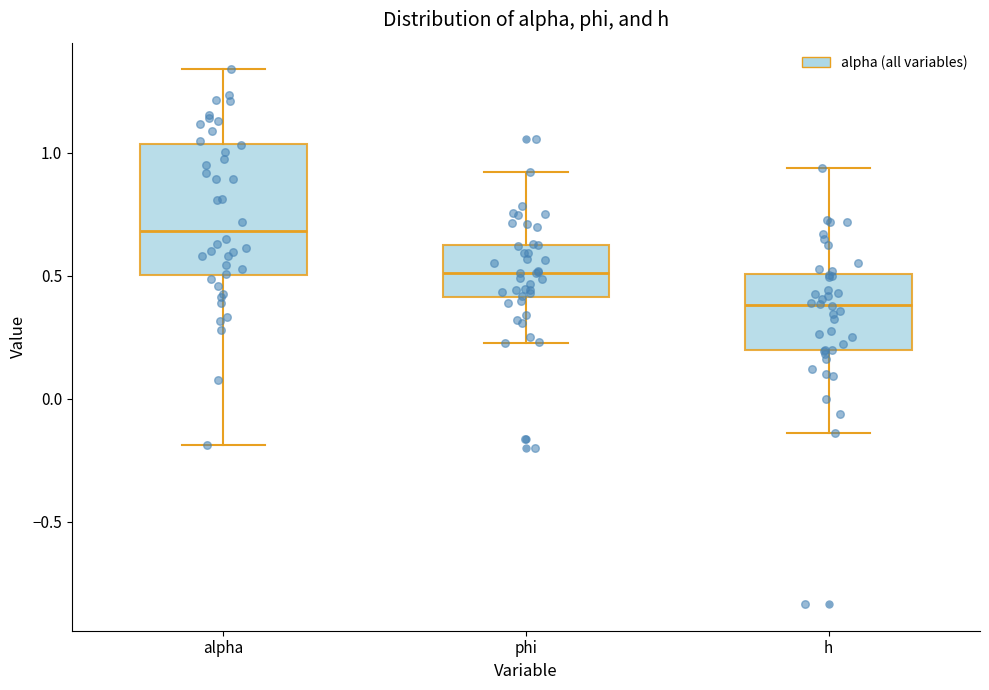

Comparing the boxes themselves (not the whiskers), which one is the tallest?

alpha